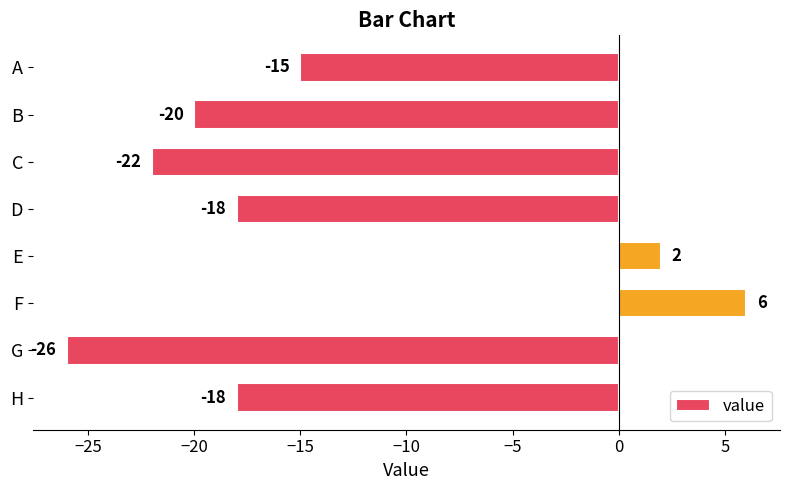

What is the difference between the maximum and minimum values?

32